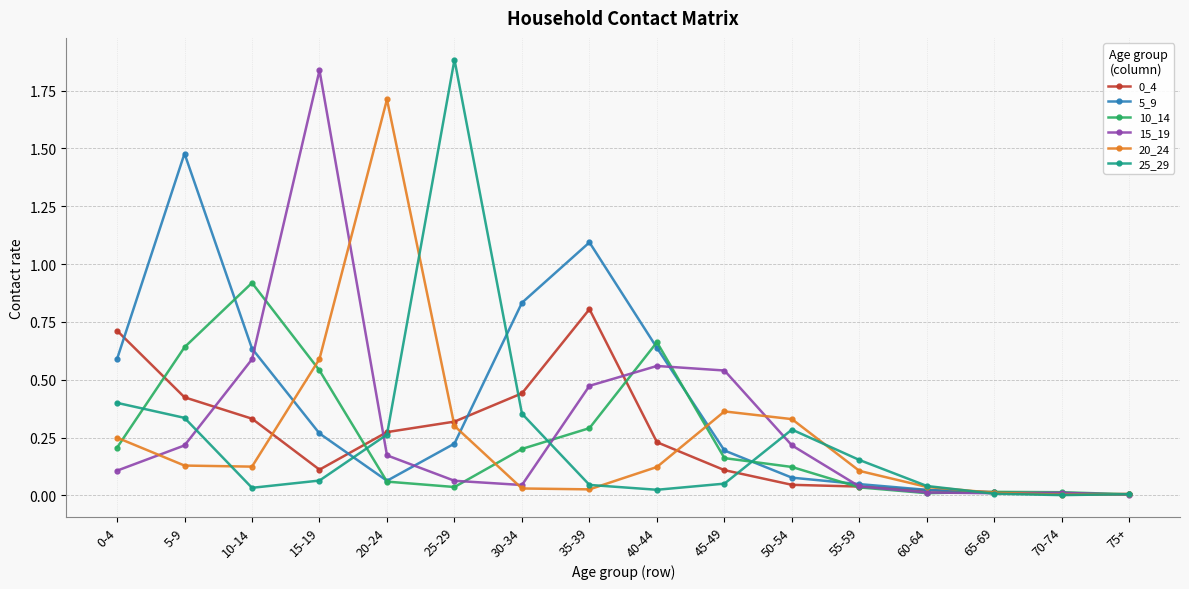

At which category is the sum across all series the highest?

15-19